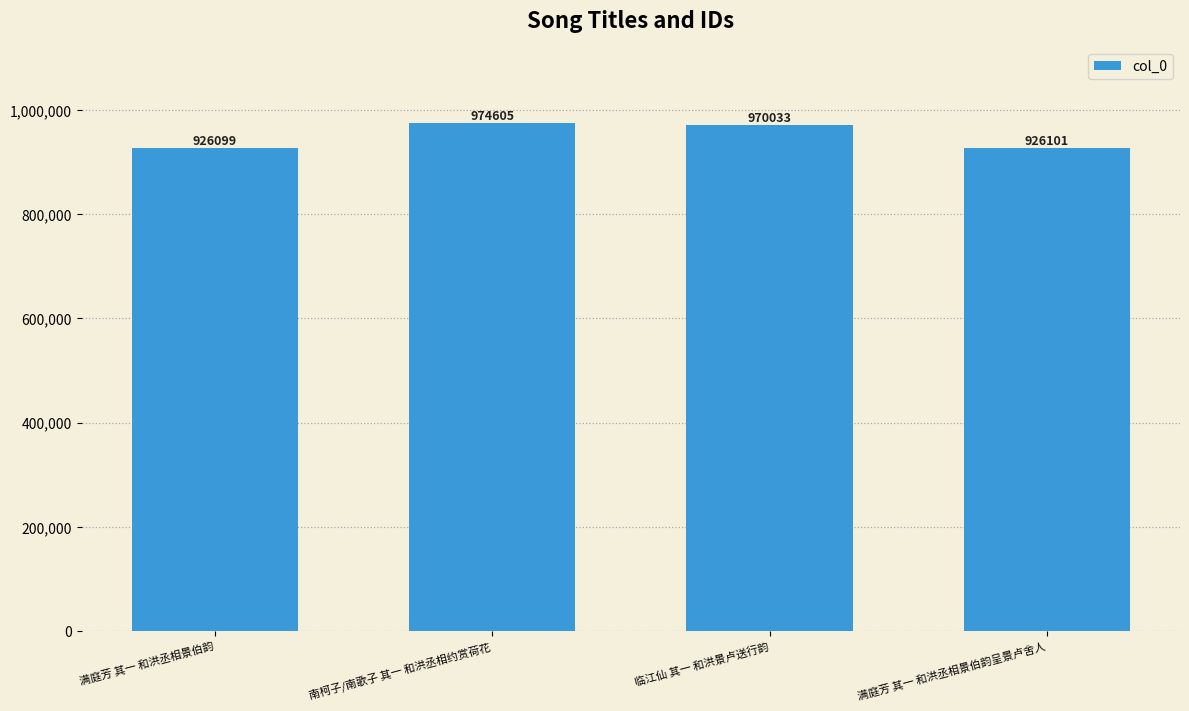

What is the sum of the values at 满庭芳 其一 和洪丞相景伯韵呈景卢舍人 and 满庭芳 其一 和洪丞相景伯韵?

1852200